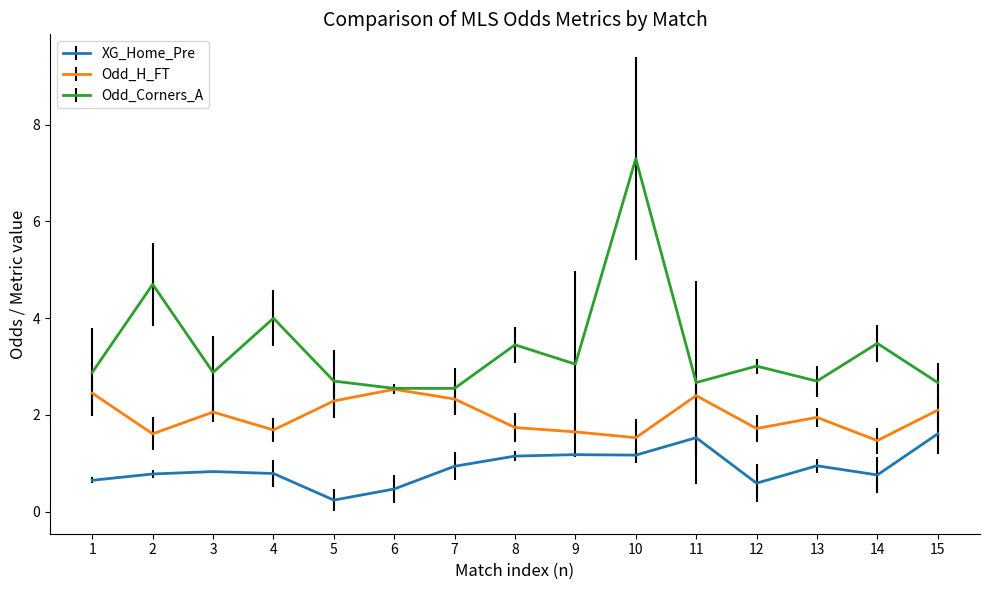

True or false: Odd_H_FT has a value of 2.4 at 12.

False